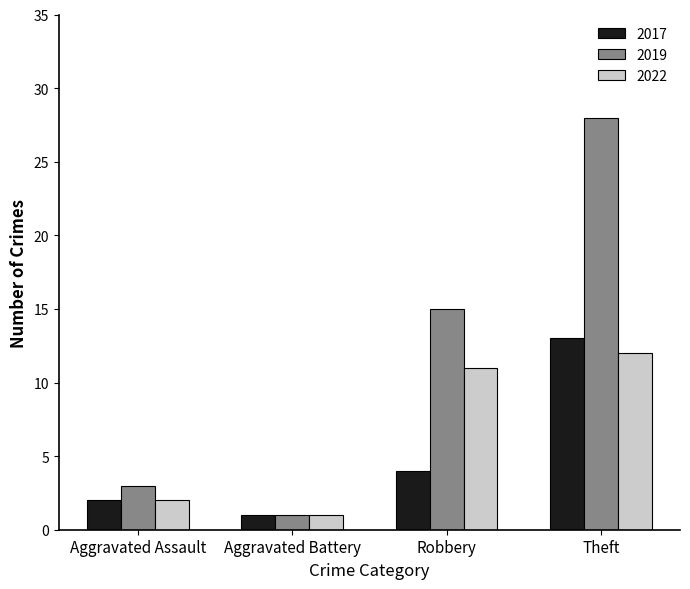

Which series has the largest range (max minus min)?

2019